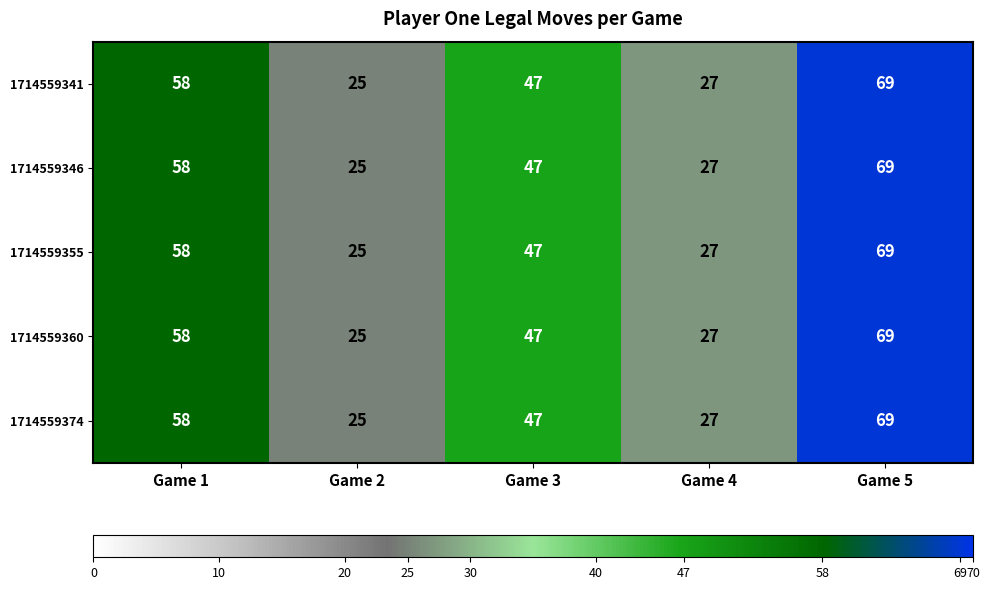

List the labels in order of 1714559346 value, largest first.

Game 5, Game 1, Game 3, Game 4, Game 2